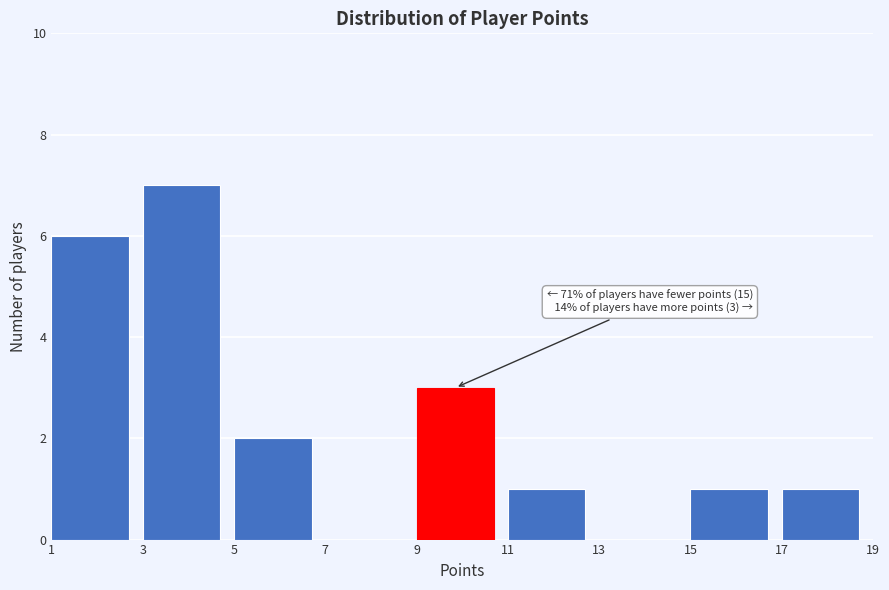

Over which range of the x-axis is the bar tallest?

3 to 5